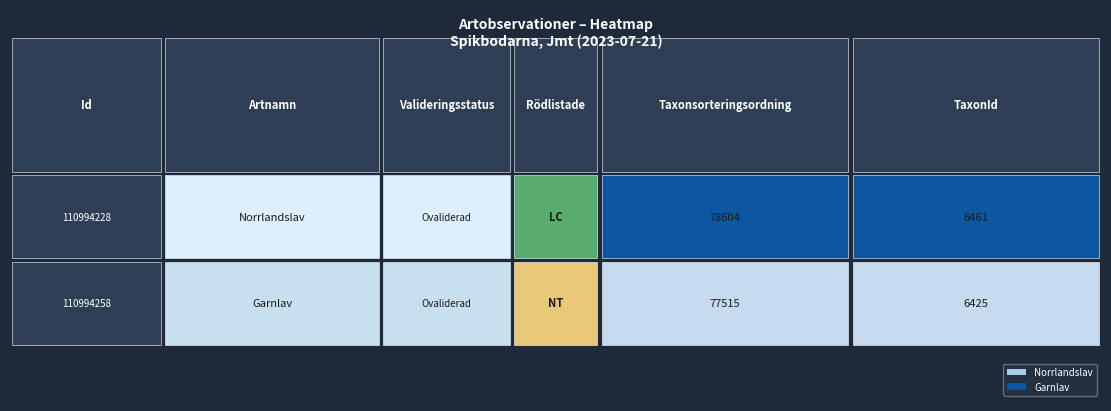

The value of Garnlav at 0 is 77515. True or false?

True